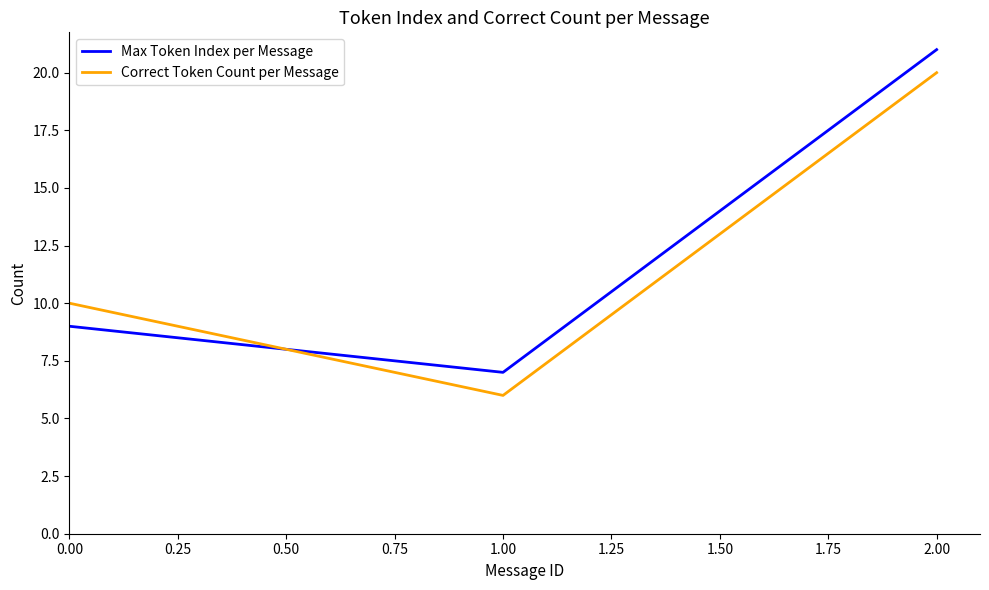

List the labels in order of Correct Token Count per Message value, smallest first.

1.00, 0.00, 2.00